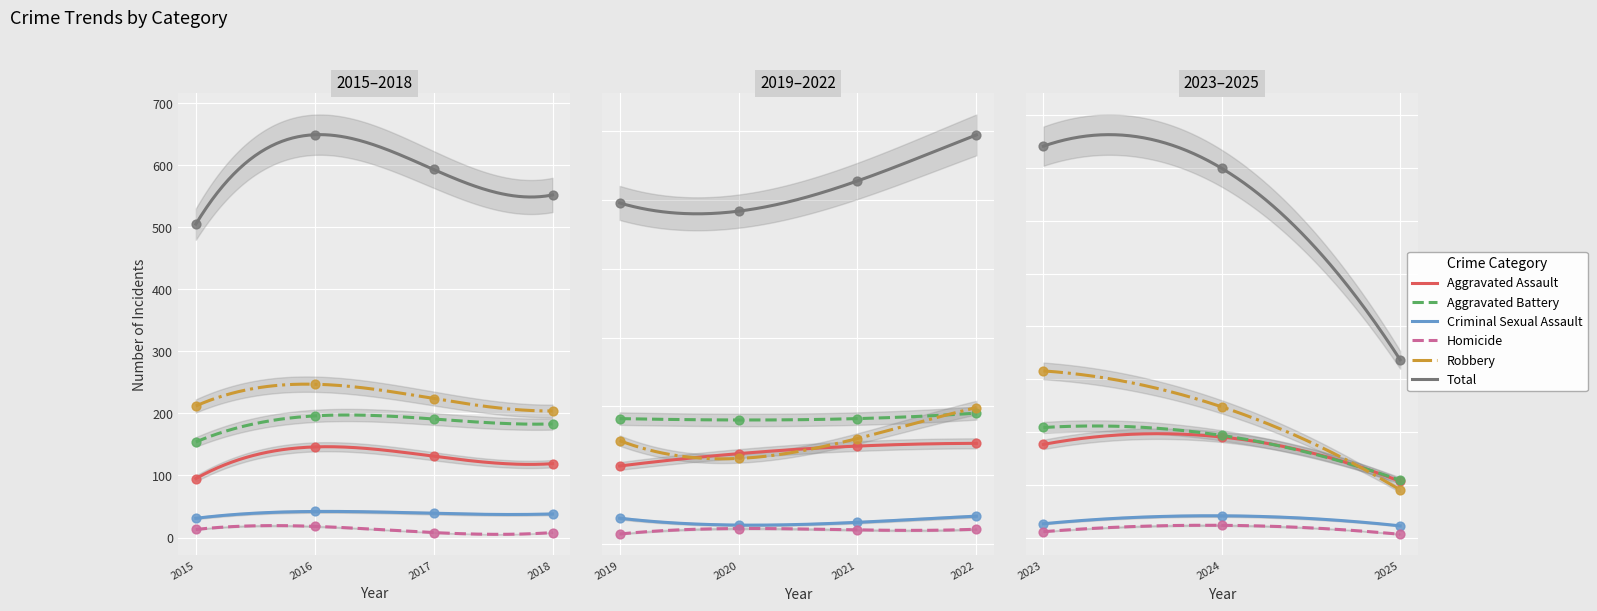

Which series reaches the maximum Y coordinate?

Total